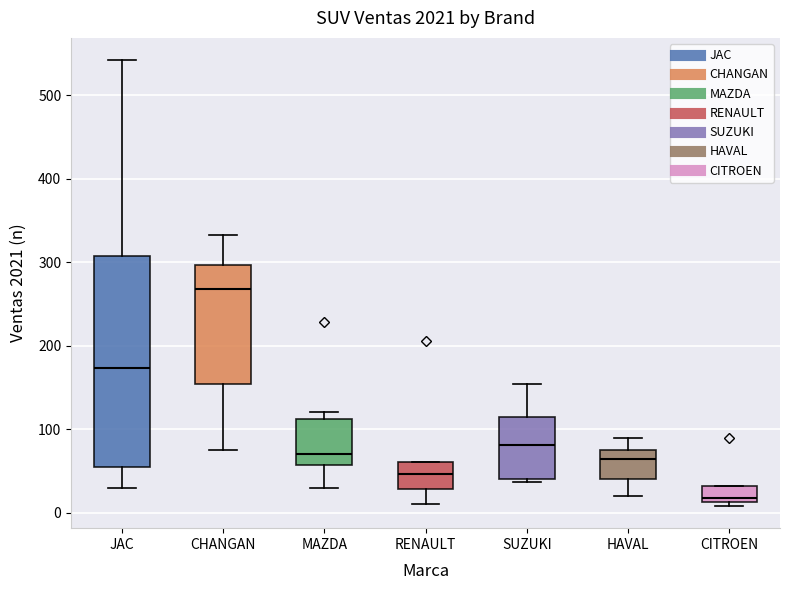

Reading left to right, read every box against the y-axis: the position of its median line, the range the box covers, and the ends of its whiskers. The values are not printed on the chart, so give them approximately, as read against the axis.

JAC: median 170, box 50 to 310, whiskers 30 to 540
CHANGAN: median 270, box 150 to 300, whiskers 80 to 330
MAZDA: median 70, box 60 to 110, whiskers 30 to 120
RENAULT: median 50, box 30 to 60, whiskers 10 to 60
SUZUKI: median 80, box 40 to 110, whiskers 40 (just below the box's lower edge) to 150
HAVAL: median 60, box 40 to 80, whiskers 20 to 90
CITROEN: median 20, box 10 to 30, whiskers 10 (just below the box's lower edge) to 30